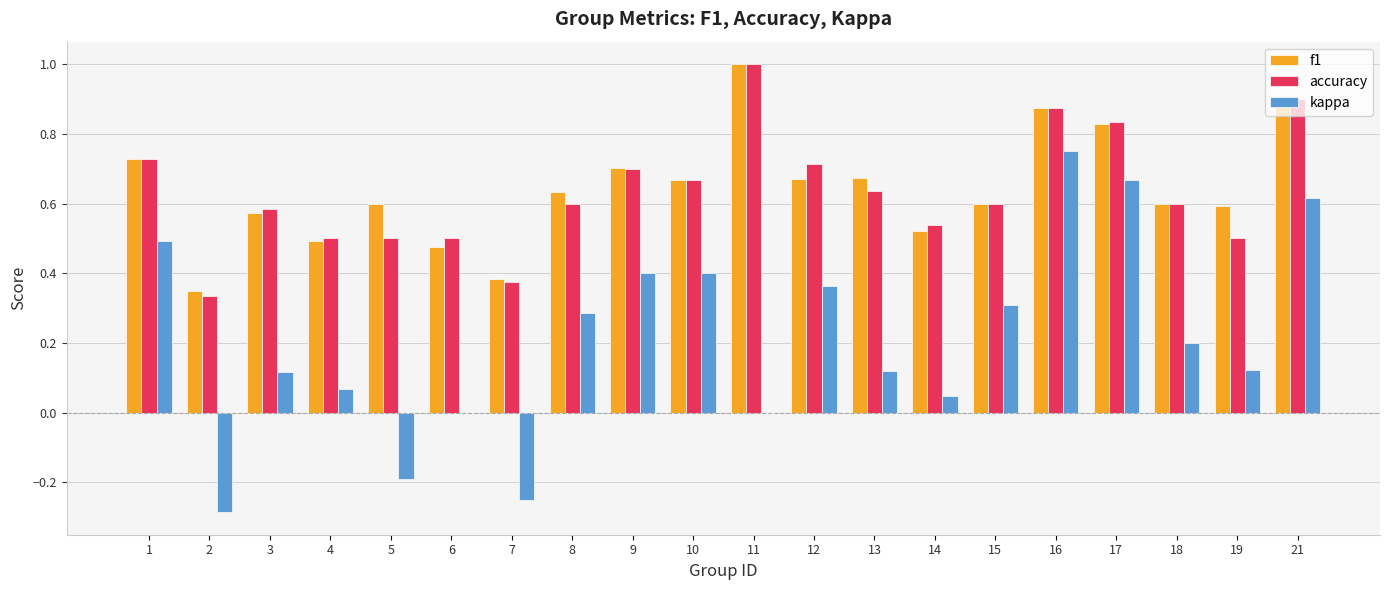

Between 11 and 14, which series saw the biggest shift?

f1